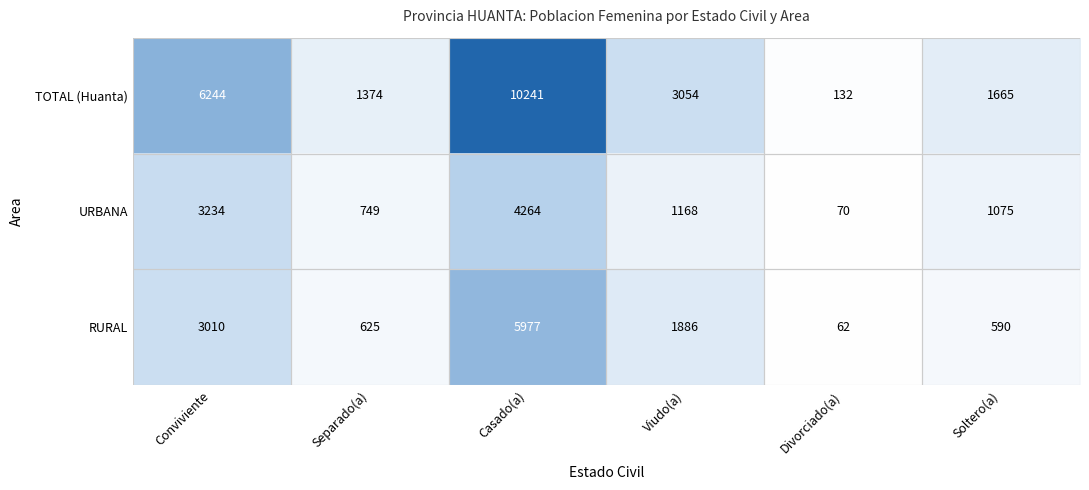

How many series are shown in this chart?

3